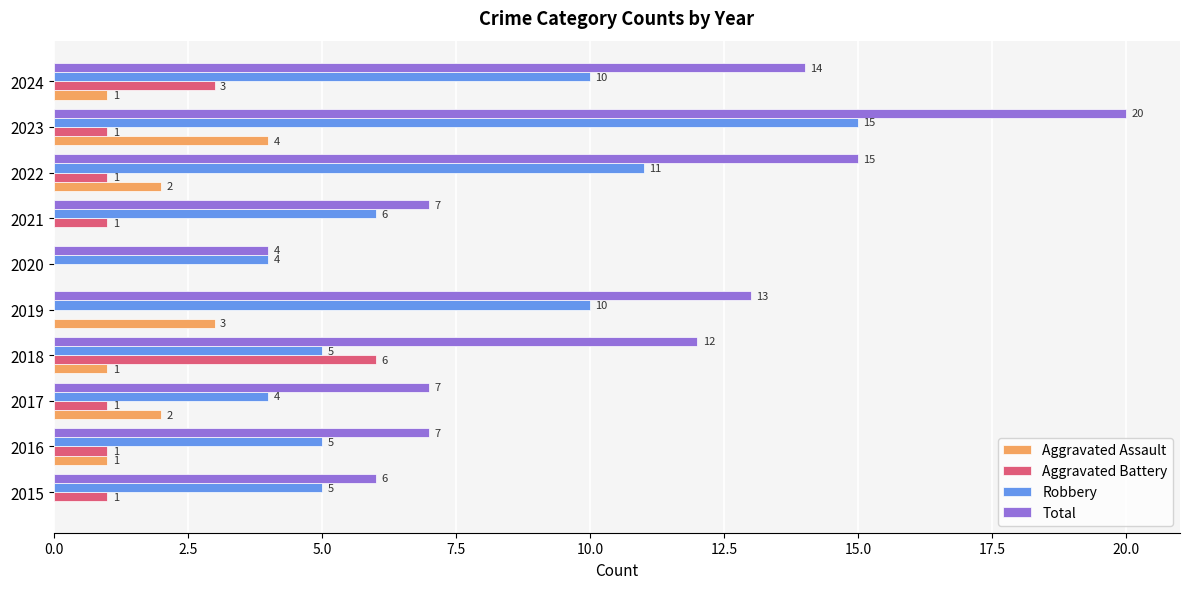

How many positive values does the Aggravated Assault series have?

7